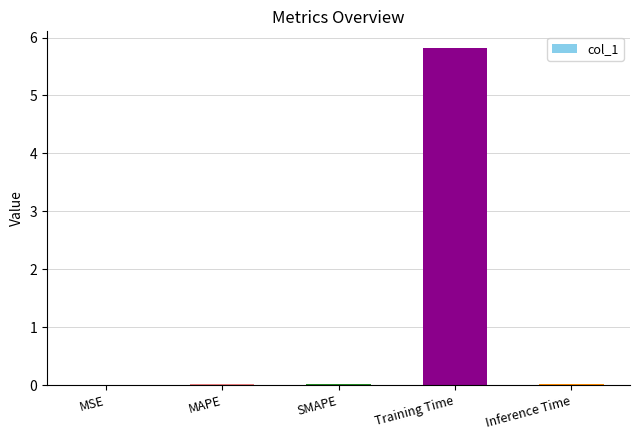

The value at SMAPE is 0.0. True or false?

True